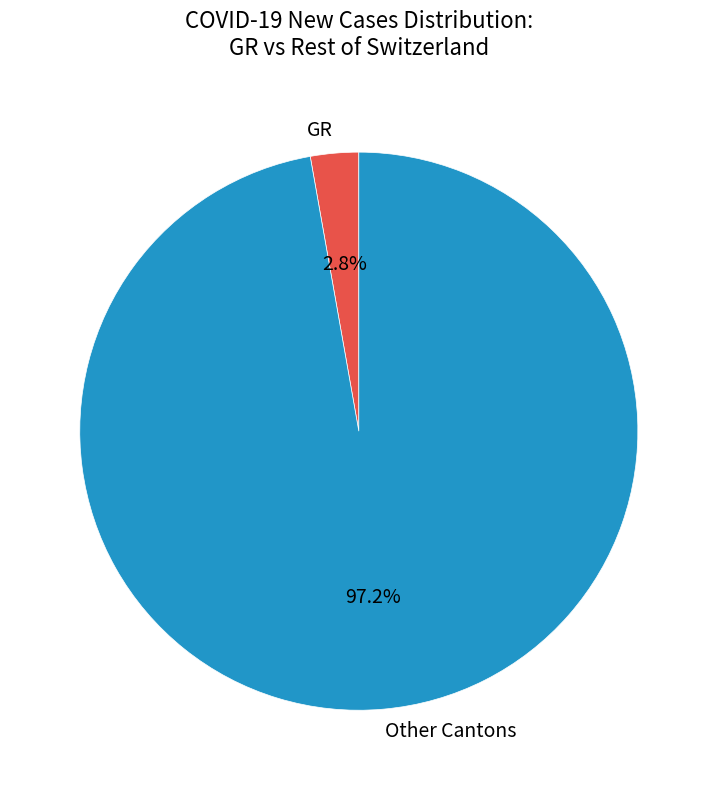

Which category has the smallest portion of the pie?

GR